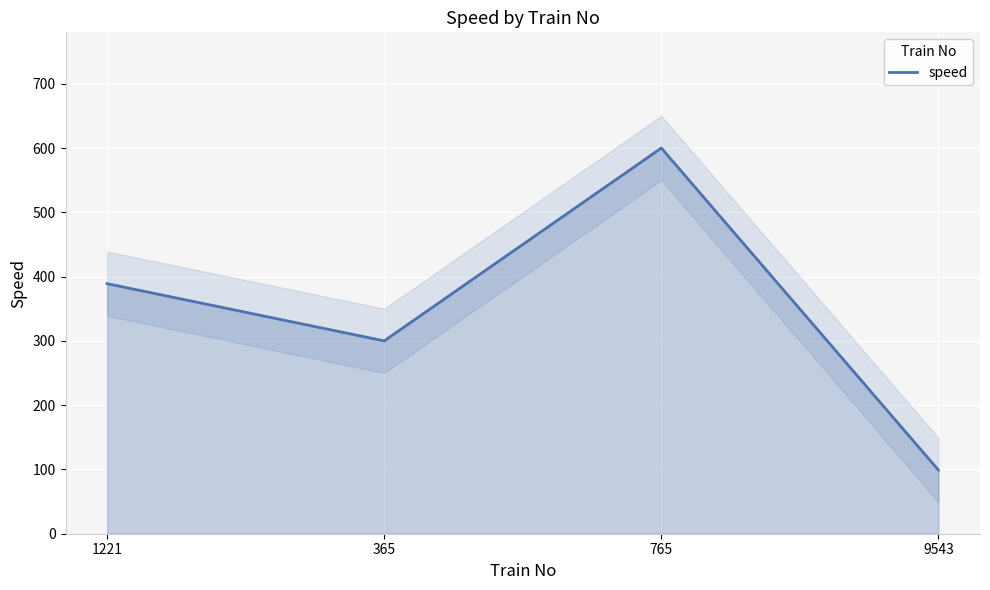

What is the ratio of the value at 365 to the value at 765?

0.5